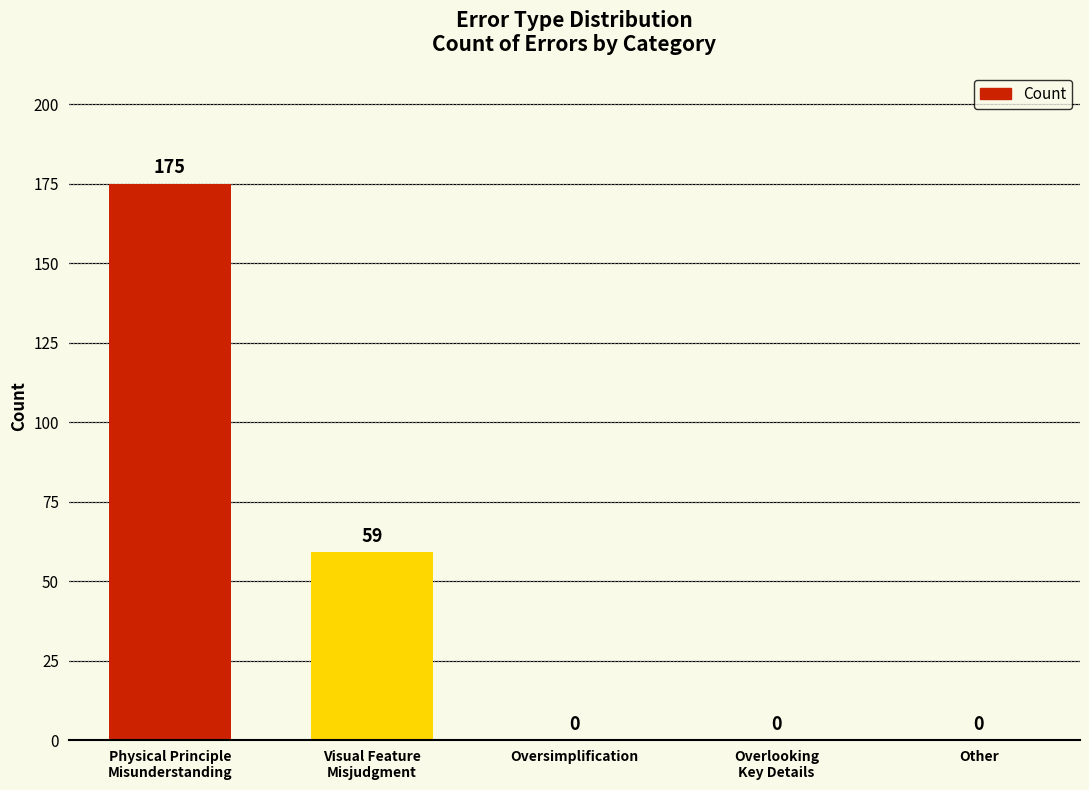

What is the sum of all values?

234